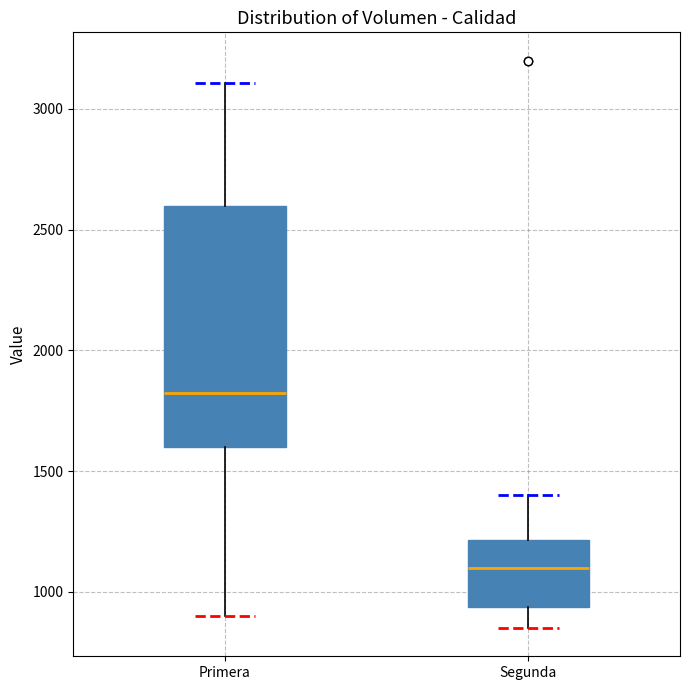

Reading left to right, read every box against the y-axis: the position of its median line, the range the box covers, and the ends of its whiskers. The values are not printed on the chart, so give them approximately, as read against the axis.

Primera: median 1850, box 1600 to 2600, whiskers 900 to 3100
Segunda: median 1100, box 950 to 1200, whiskers 850 to 1400